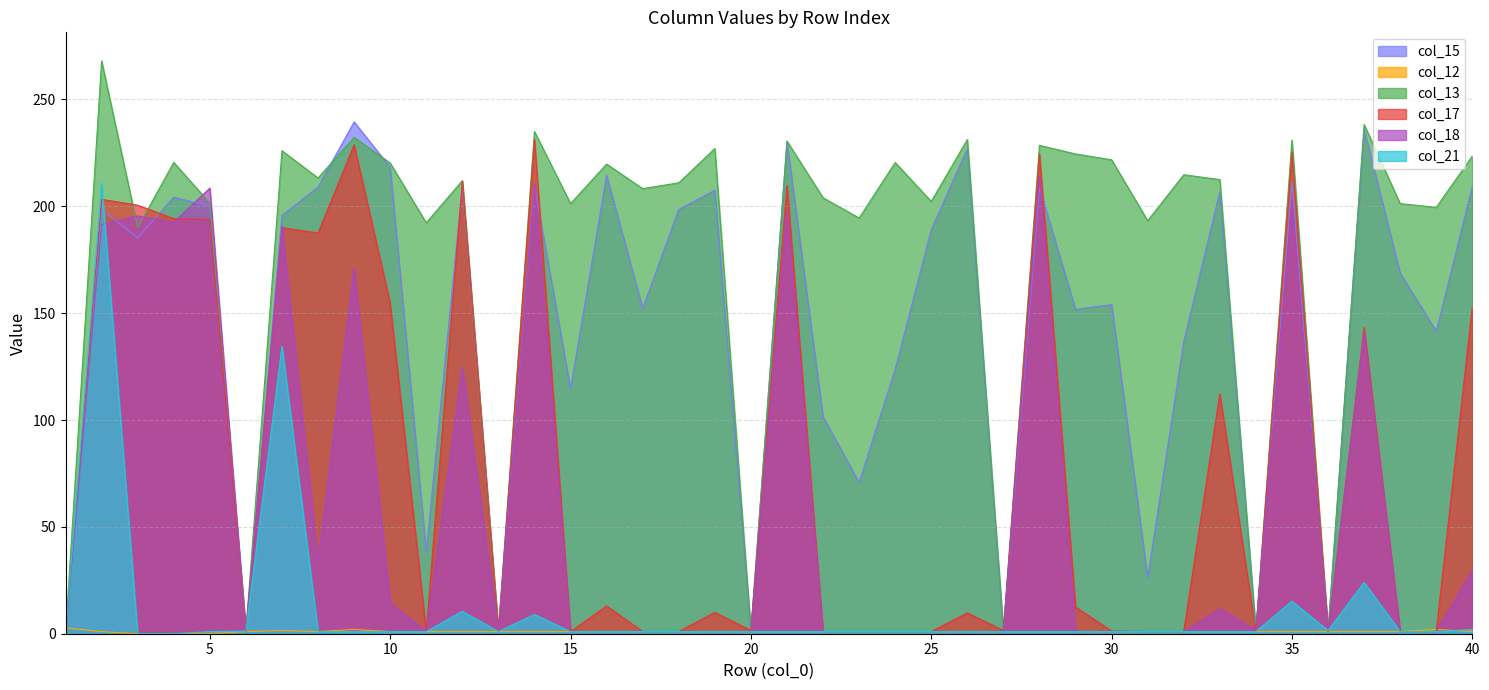

Reading left to right, transcribe all the data shown in this chart.

col_15: 0.8	198.5	185.2	204.2	200.0	1.0	195.8	209.0	239.5	218.2	38.2	209.5	1.0	209.8	114.5	214.5	152.2	198.5	207.5	1.0	230.2	101.5	70.8	123.8	189.0	227.0	1.0	208.8	151.8	154.0	26.2	136.8	206.8	1.0	211.0	1.0	236.0	168.8	141.5	209.2
col_12: 2.8	1.0	0.0	0.0	0.0	1.0	1.5	1.0	2.0	1.0	1.0	1.0	1.0	1.0	1.0	1.0	1.0	1.0	1.0	1.0	1.0	1.0	1.0	1.0	1.0	1.0	1.0	1.0	1.0	1.0	1.0	1.0	1.0	1.0	1.0	1.0	1.0	1.0	2.0	1.0
col_13: 0.0	268.0	190.0	220.5	201.5	1.0	226.0	213.2	232.2	220.2	192.2	212.0	1.0	235.0	201.2	219.8	208.2	211.0	227.0	1.0	230.5	204.0	194.5	220.5	202.2	231.2	1.0	228.5	224.5	221.8	193.2	214.8	212.5	1.0	231.0	1.0	238.2	201.2	199.5	223.5
col_17: 0.0	203.2	200.5	194.2	193.8	1.0	190.0	187.5	228.8	154.5	1.0	211.8	1.0	231.2	1.0	13.0	1.0	1.0	10.0	1.5	209.8	1.0	1.0	1.0	1.0	9.8	1.5	224.5	12.5	1.2	1.0	1.0	112.2	1.0	225.5	1.0	143.2	1.0	1.0	153.0
col_18: 0.0	191.5	195.5	192.5	208.5	1.0	190.8	34.2	171.0	14.5	1.0	124.8	1.0	210.8	1.0	1.0	1.0	1.0	1.0	1.0	197.8	1.0	1.0	1.0	1.0	1.0	1.0	214.0	1.0	1.0	1.0	1.0	11.8	1.8	203.0	1.0	141.0	1.0	1.0	29.8
col_21: 0.0	210.8	0.0	0.0	1.0	1.2	134.5	1.0	1.0	1.0	1.0	10.5	1.0	9.0	1.0	1.0	1.0	1.0	1.0	1.0	1.0	1.0	1.0	1.0	1.0	1.0	1.0	1.0	1.0	1.0	1.0	1.0	1.0	1.0	15.2	1.5	24.0	1.0	1.0	2.0